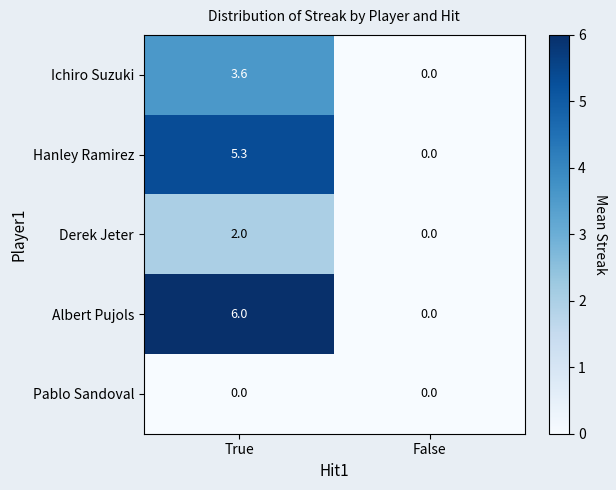

Reading left to right, extract all data points from this chart.

Ichiro Suzuki: 3.6	0.0
Hanley Ramirez: 5.3	0.0
Derek Jeter: 2.0	0.0
Albert Pujols: 6.0	0.0
Pablo Sandoval: 0.0	0.0